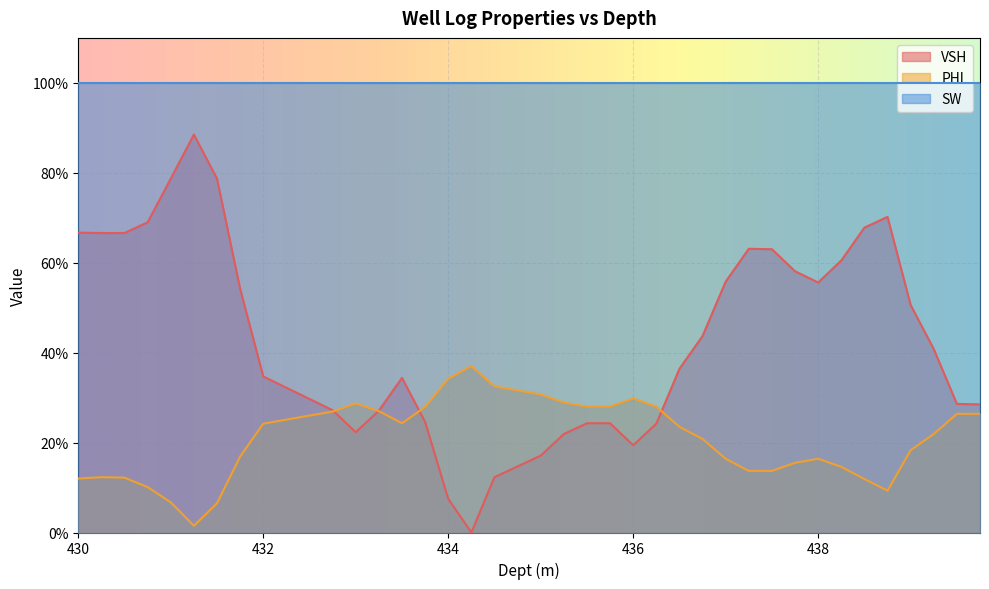

List the labels in order of VSH value, smallest first.

434.25, 434.0, 434.5, 434.75, 435.0, 436.0, 435.25, 433.0, 436.25, 435.5, 435.75, 433.75, 433.25, 432.75, 439.75, 439.5, 432.5, 432.25, 433.5, 432.0, 436.5, 439.25, 436.75, 439.0, 431.75, 438.0, 437.0, 437.75, 438.25, 437.5, 437.25, 430.25, 430.5, 430.0, 438.5, 430.75, 438.75, 431.0, 431.5, 431.25